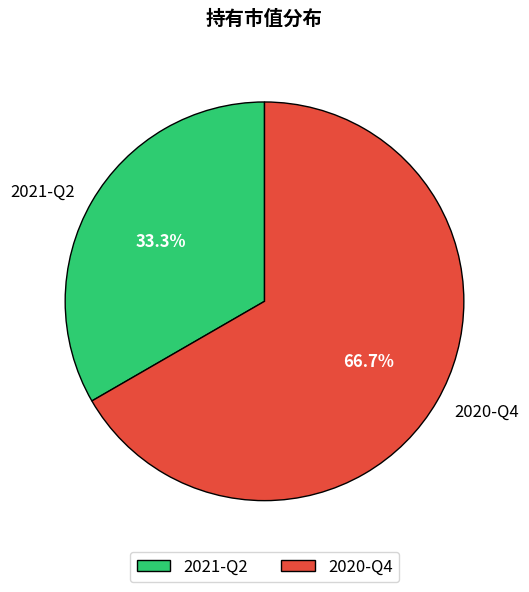

To the nearest percent, what is the combined percentage of 2021-Q2 and 2020-Q4?

100%